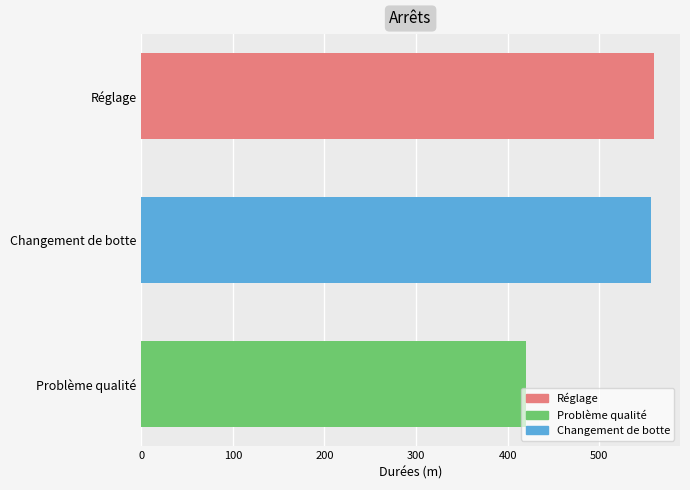

What is the change in value from Problème qualité to Changement de botte?

+136